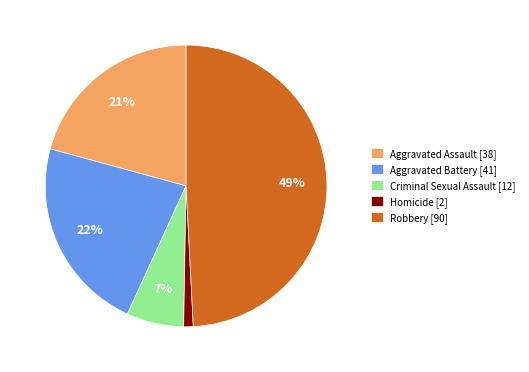

Which slice is the smallest?

Homicide